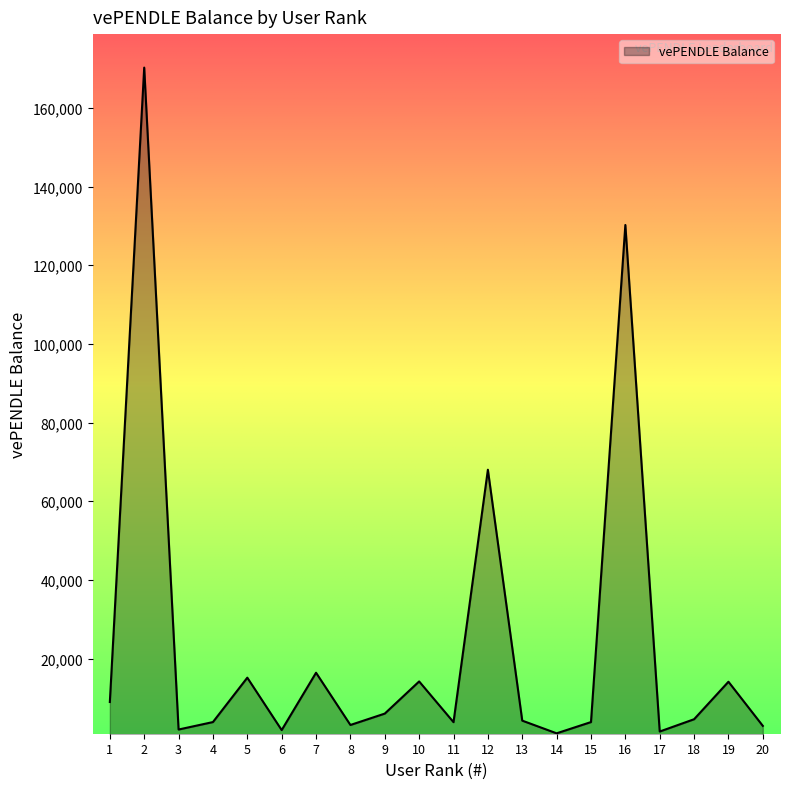

Is it true that the value at 9 is 6046?

True